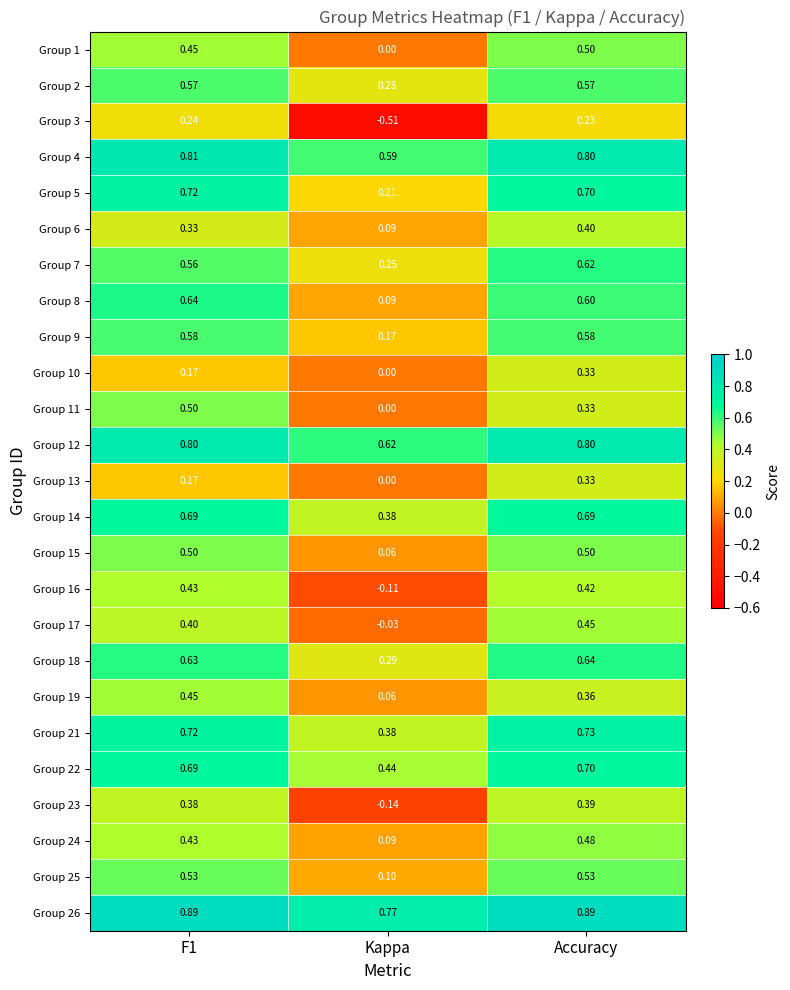

At which category is the sum across all series the highest?

Accuracy